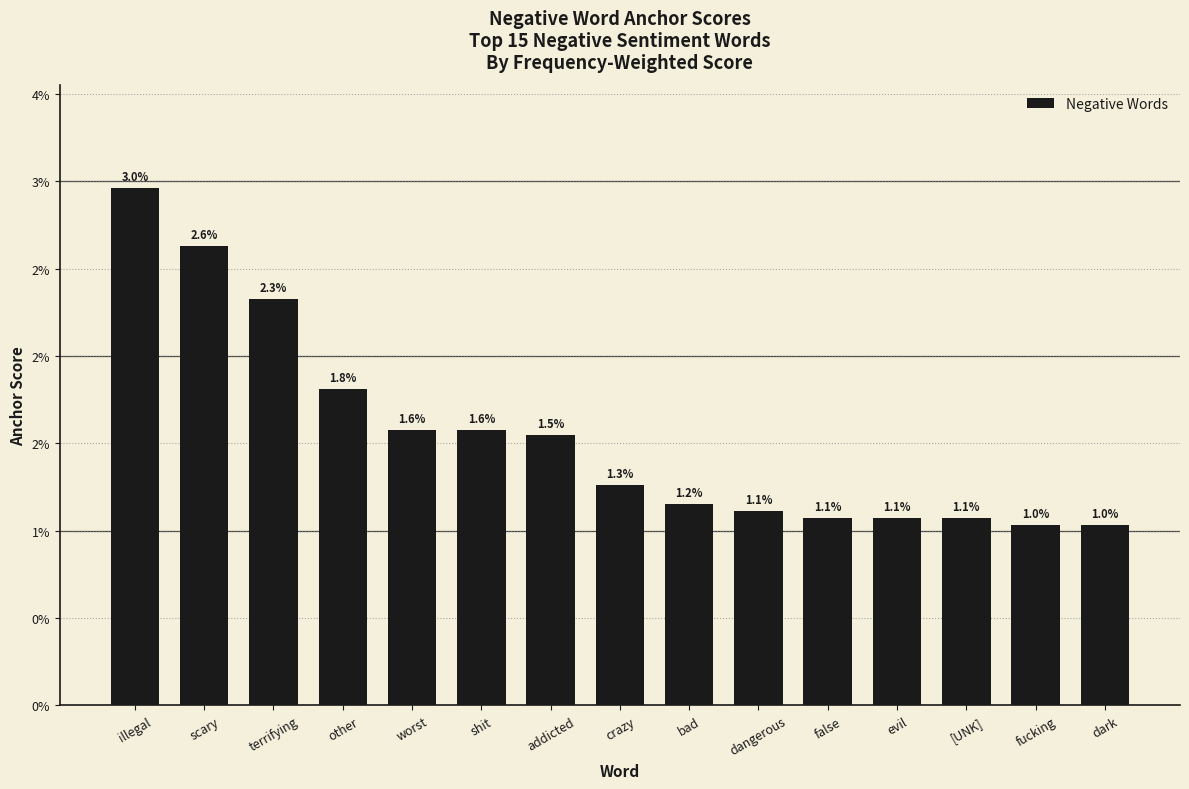

Does the chart contain any negative values?

No